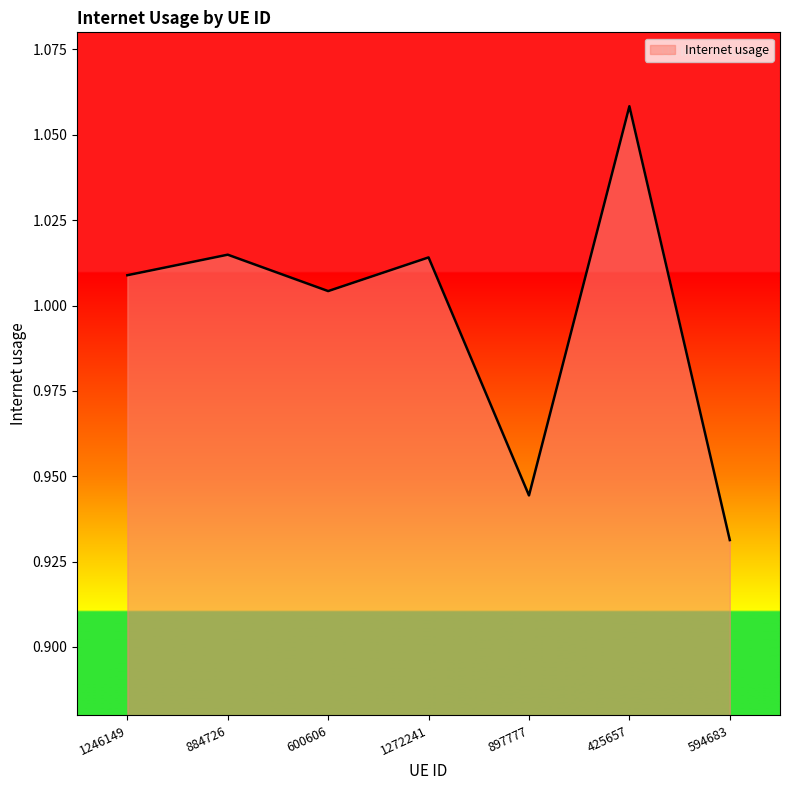

True or false: the data shows 0.3 at 594683.

False